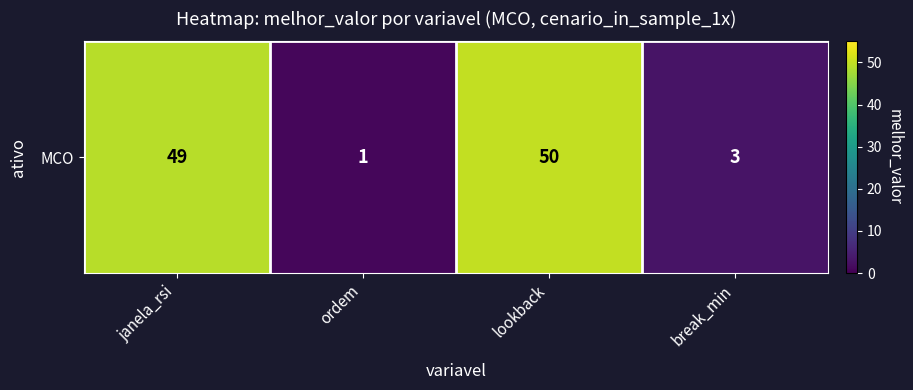

Read the value at lookback.

50